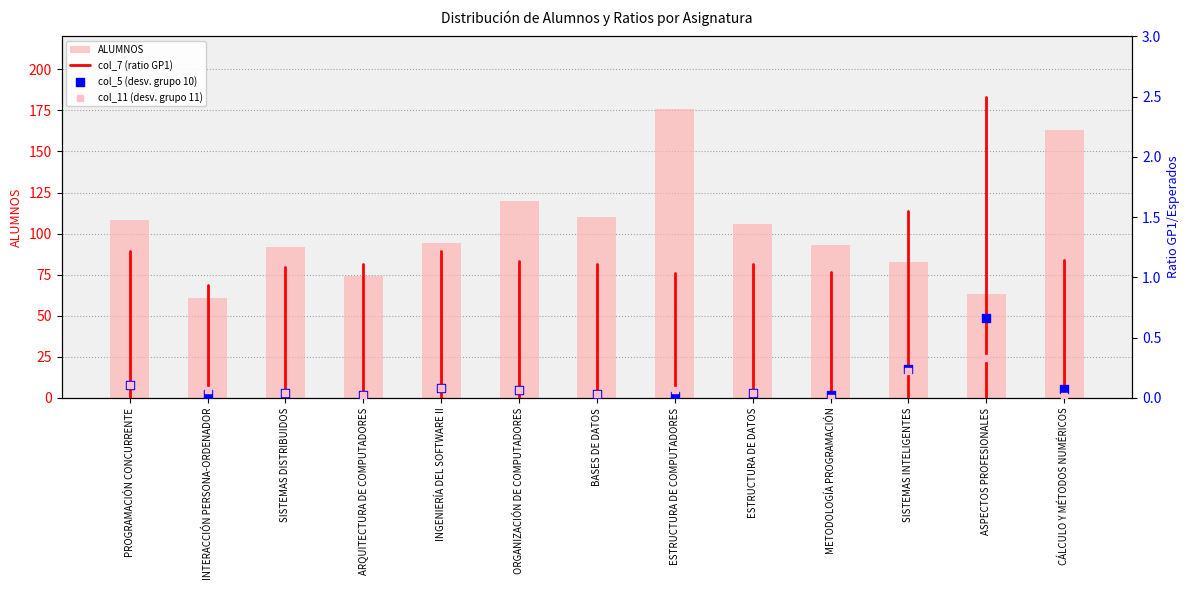

Which series has the largest total across all categories?

alumnos